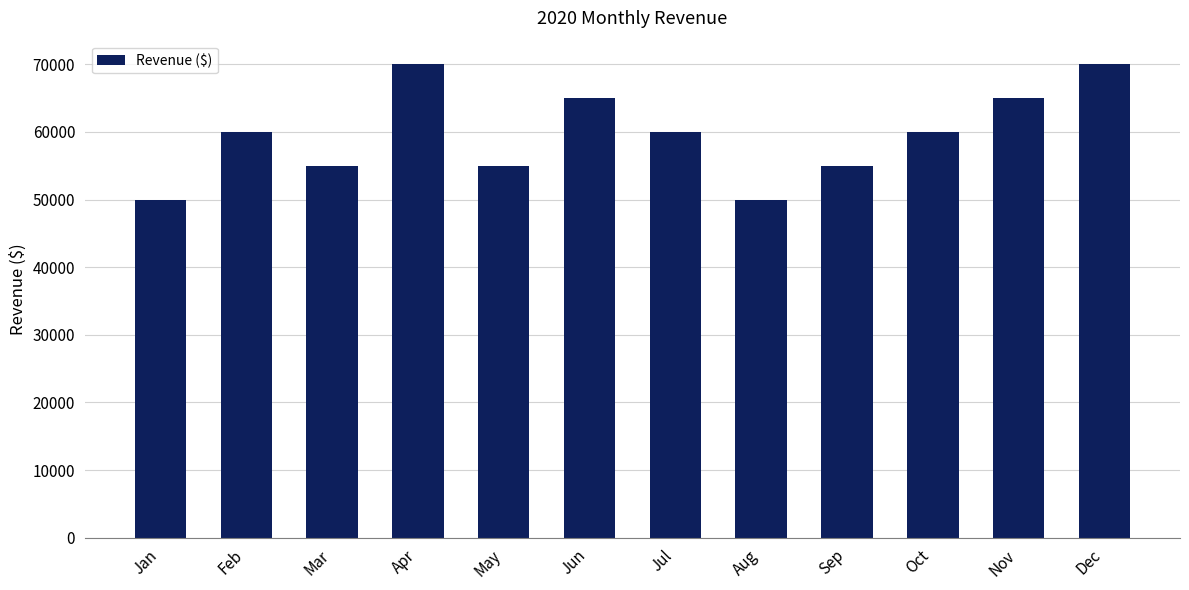

Is it true that the value at Jul is 60000?

True